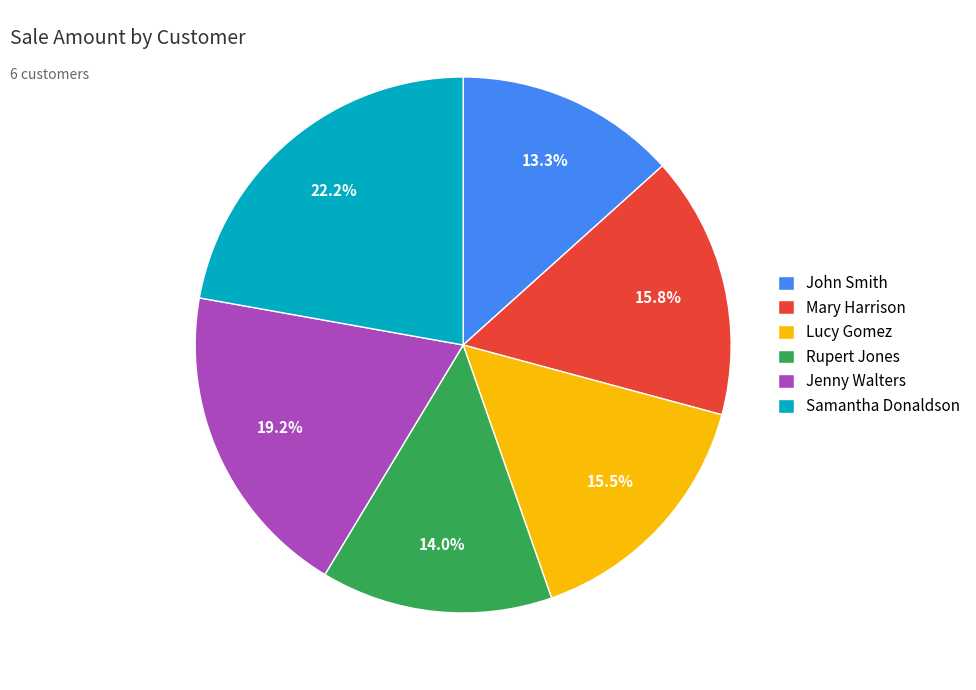

How much of the chart is everything except Jenny Walters?

80.8%